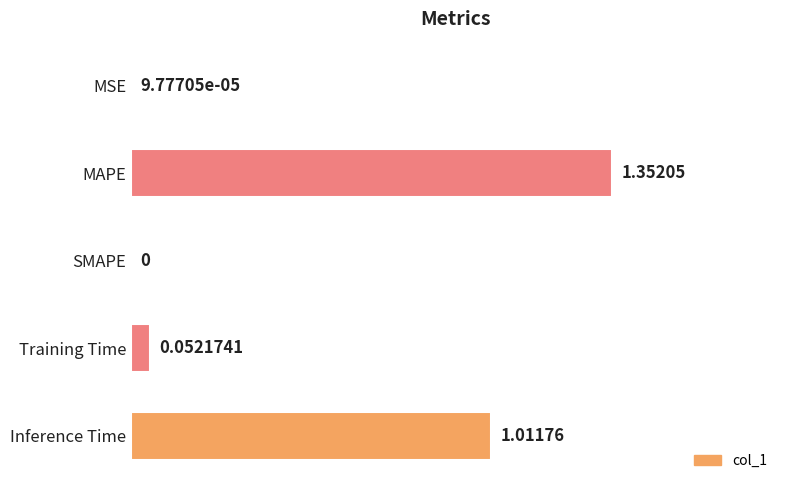

What is the change in value from MAPE to Training Time?

-1.3